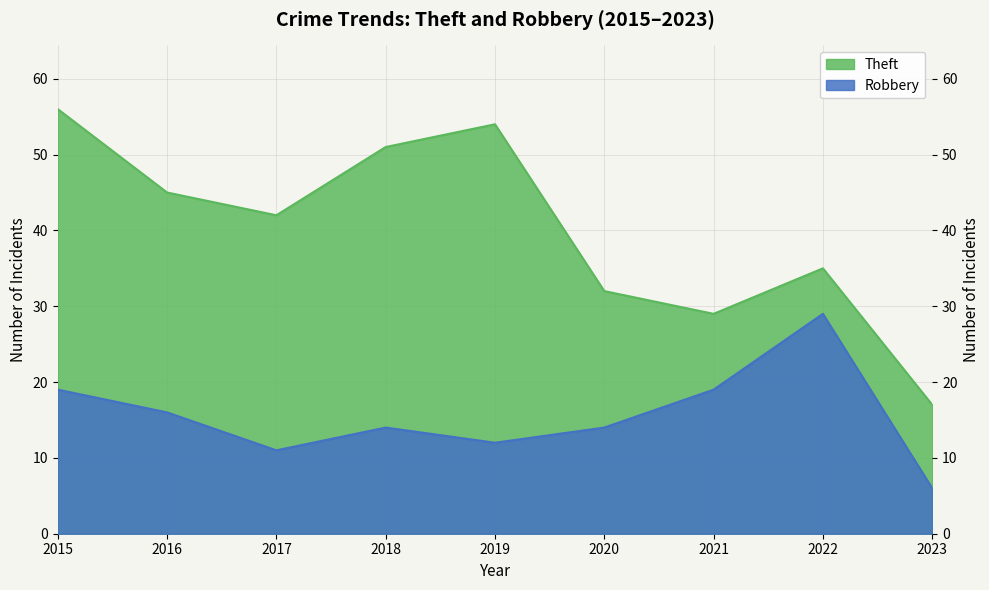

The value of Robbery at 2021 is 19. True or false?

True